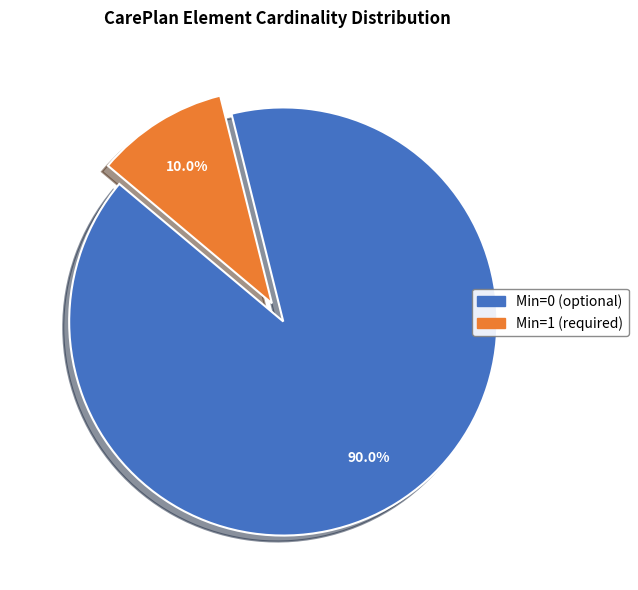

Does any single category account for the majority?

Yes